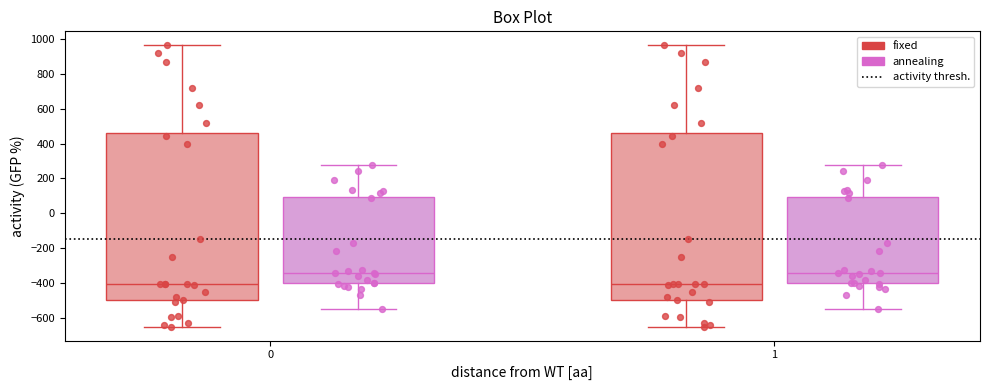

Reading left to right, read every box against the y-axis: the position of its median line, the range the box covers, and the ends of its whiskers. The values are not printed on the chart, so give them approximately, as read against the axis.

0 (fixed): median -400, box -500 to 460, whiskers -640 to 960
0 (annealing): median -340, box -400 to 100, whiskers -540 to 280
1 (fixed): median -400, box -500 to 460, whiskers -640 to 960
1 (annealing): median -340, box -400 to 100, whiskers -540 to 280